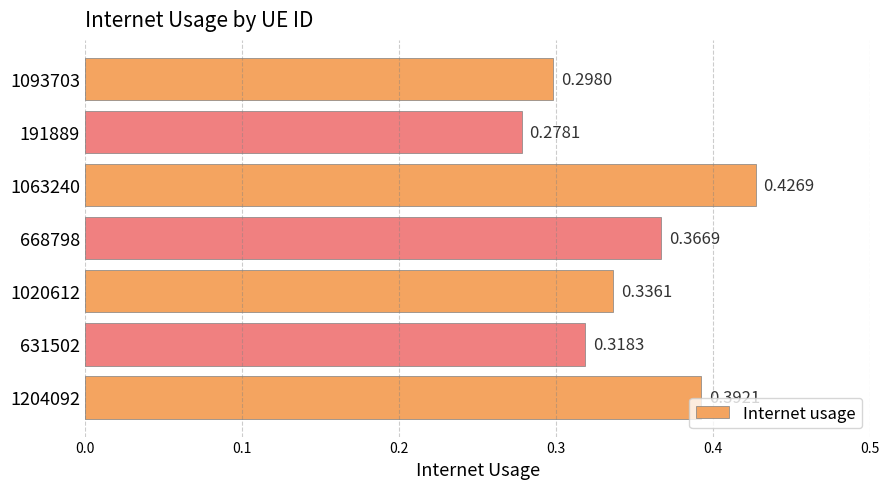

Are the bars horizontal?

Yes